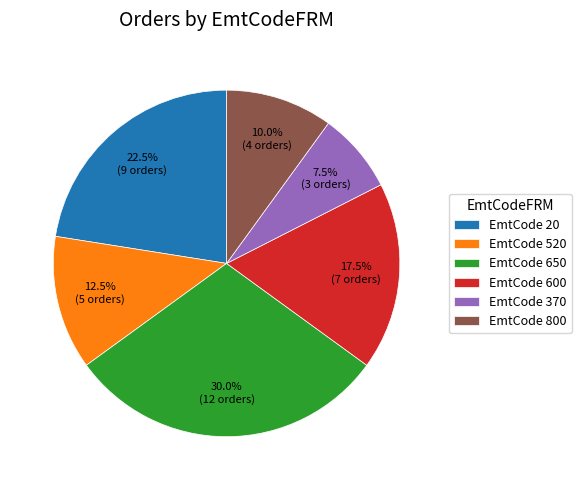

Combined, do EmtCode 650 and EmtCode 600 account for over 50%?

No